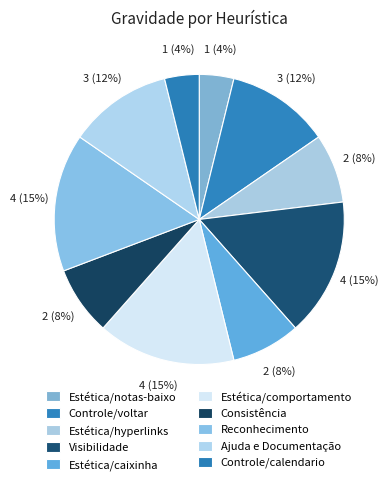

How many slices are in this pie chart?

10